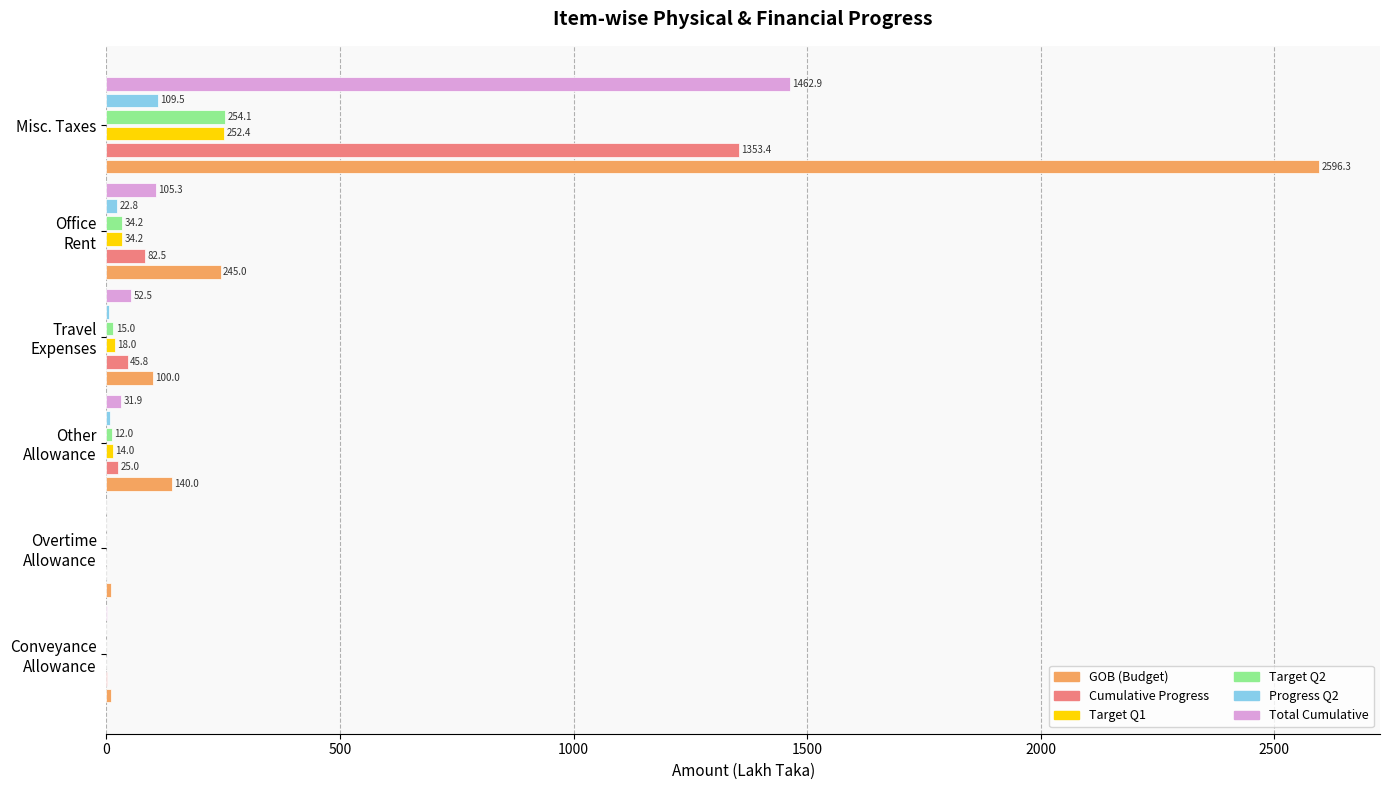

Where is Target Q2 nearest to the value 127?

Office
Rent